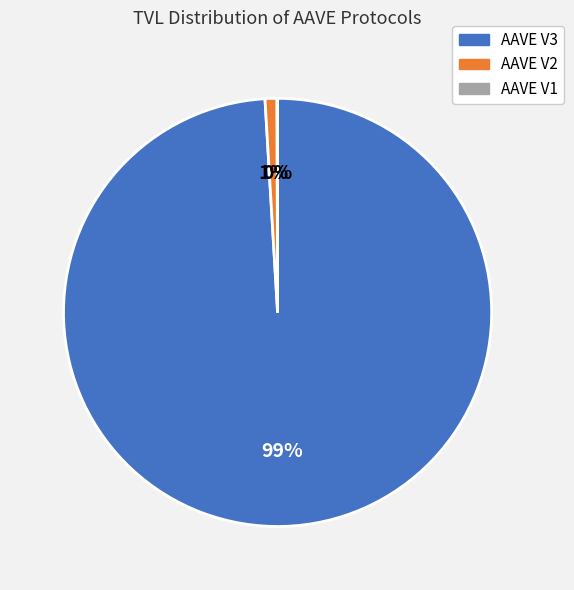

What is the majority slice?

AAVE V3